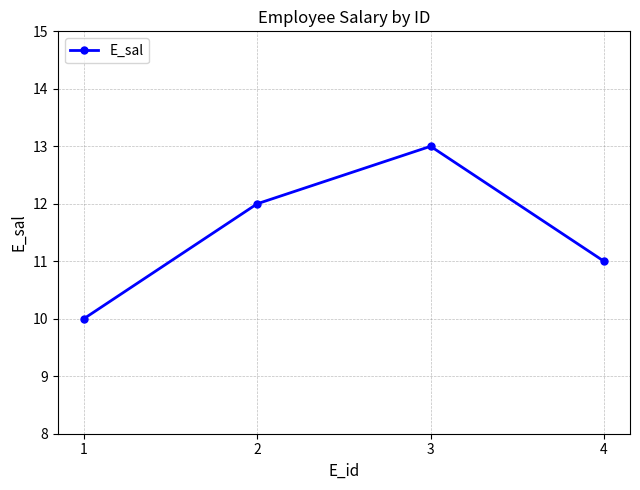

The chart shows a value of 12 at 2. True or false?

True